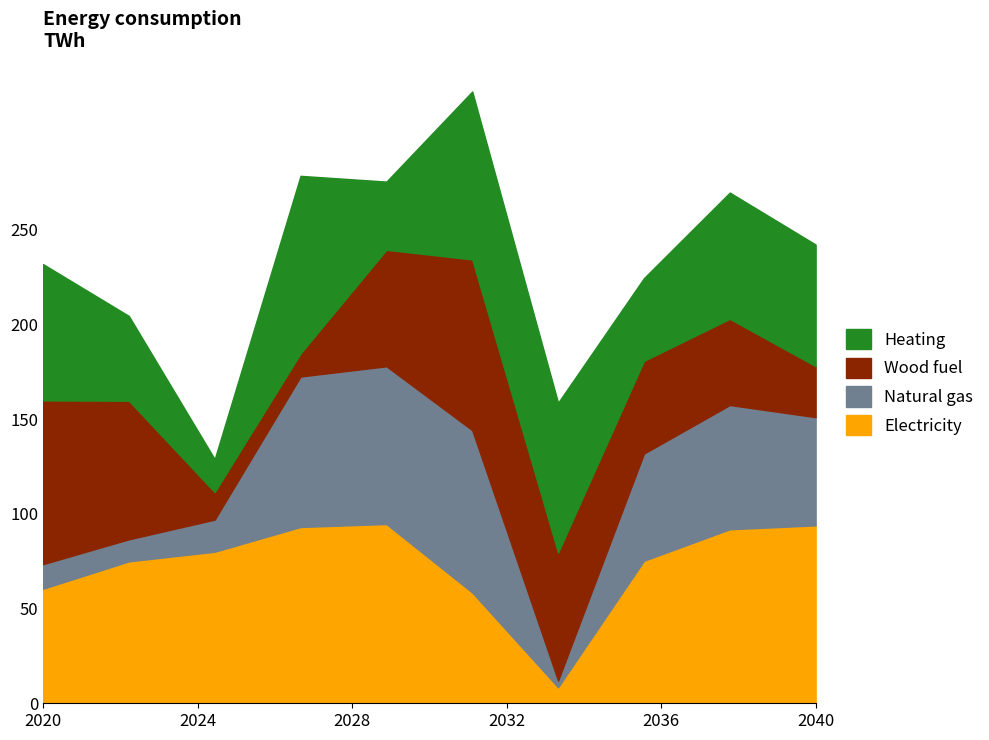

Which series changed the most between 0 and 9?

Wood fuel